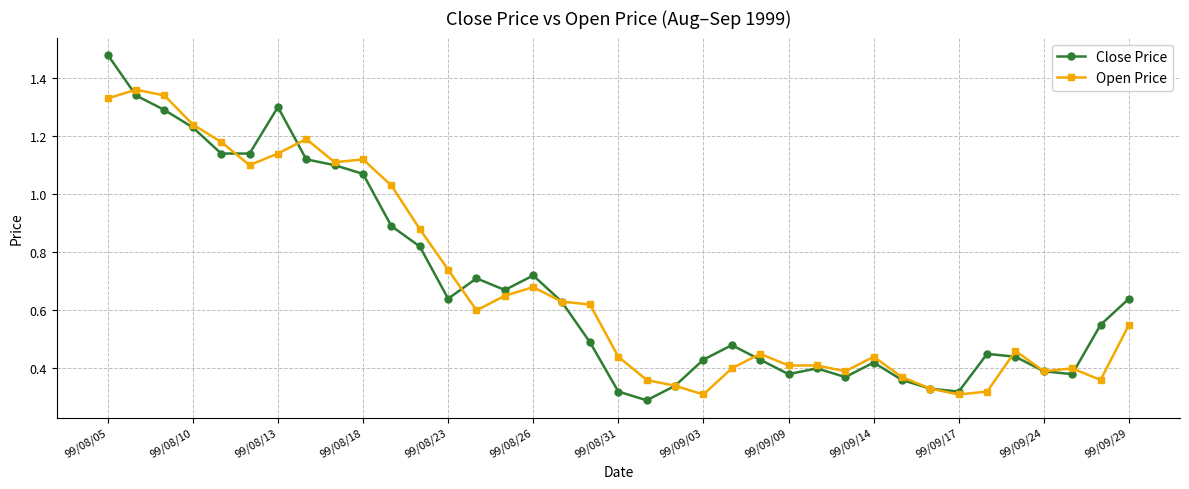

At how many categories does at least one series exceed 0?

37